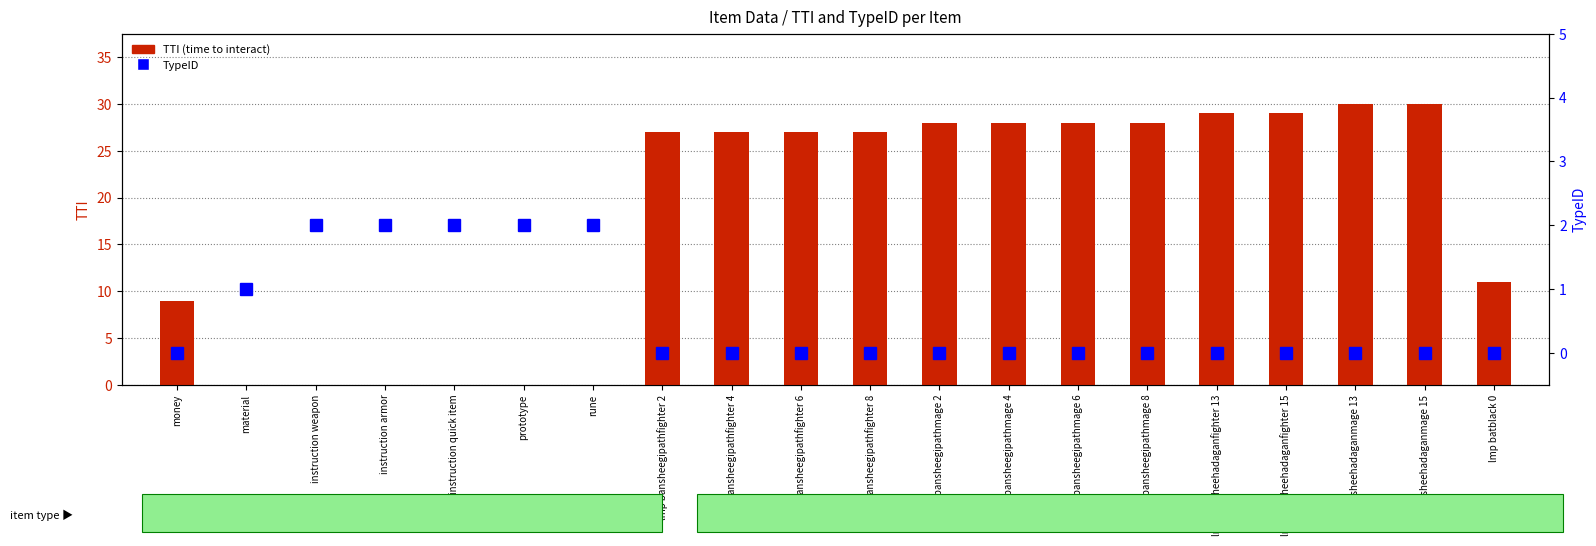

List the labels in order of TypeID (rank) value, largest first.

instruction weapon, instruction armor, instruction quick item, prototype, rune, material, money, lmp bansheegipathfighter 2, lmp bansheegipathfighter 4, lmp bansheegipathfighter 6, lmp bansheegipathfighter 8, lmp bansheegipathmage 2, lmp bansheegipathmage 4, lmp bansheegipathmage 6, lmp bansheegipathmage 8, lmp bansheehadaganfighter 13, lmp bansheehadaganfighter 15, lmp bansheehadaganmage 13, lmp bansheehadaganmage 15, lmp batblack 0